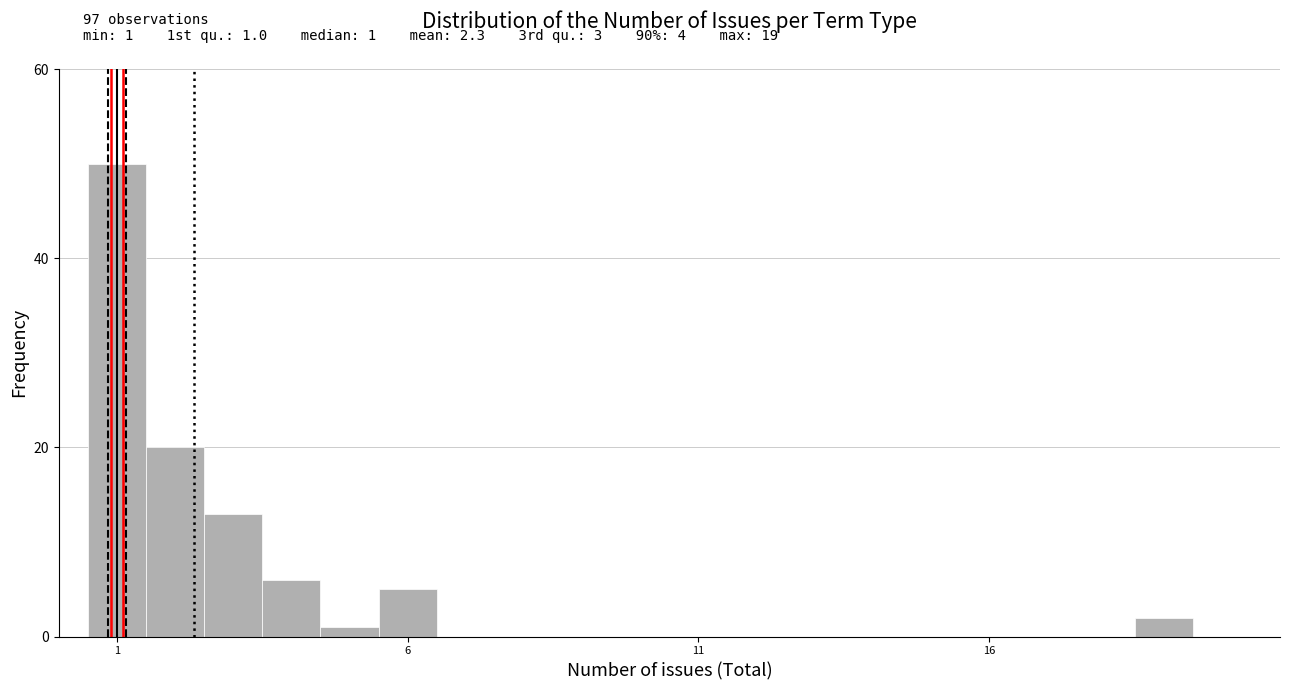

Read against the x-axis, roughly where is the centre of the tallest bar?

1.0